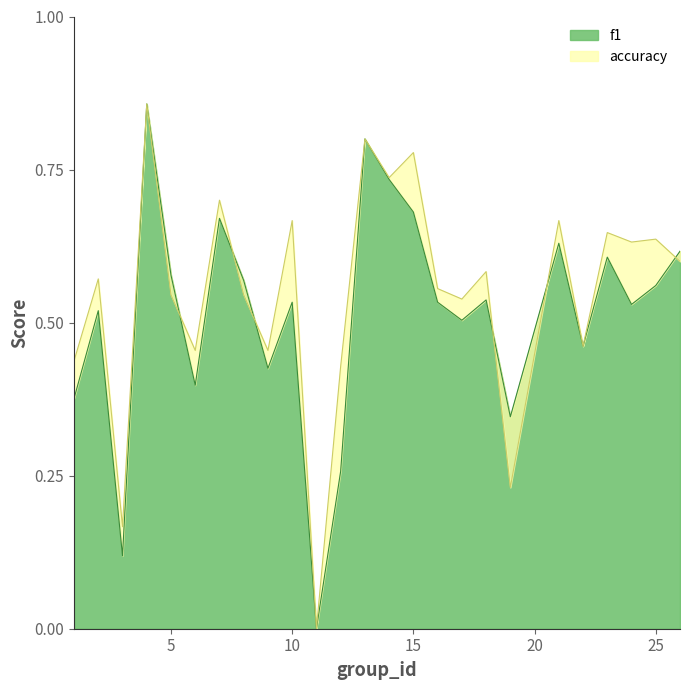

Reading right to left, transcribe all the data shown in this chart.

f1: 26=0.6	25=0.6	24=0.5	23=0.6	22=0.5	21=0.6	19=0.3	18=0.5	17=0.5	16=0.5	15=0.7	14=0.7	13=0.8	12=0.3	11=0.0	10=0.5	9=0.4	8=0.6	7=0.7	6=0.4	5=0.6	4=0.9	3=0.1	2=0.5	1=0.4
accuracy: 26=0.6	25=0.6	24=0.6	23=0.6	22=0.5	21=0.7	19=0.2	18=0.6	17=0.5	16=0.6	15=0.8	14=0.7	13=0.8	12=0.4	11=0.0	10=0.7	9=0.5	8=0.5	7=0.7	6=0.5	5=0.5	4=0.9	3=0.2	2=0.6	1=0.4